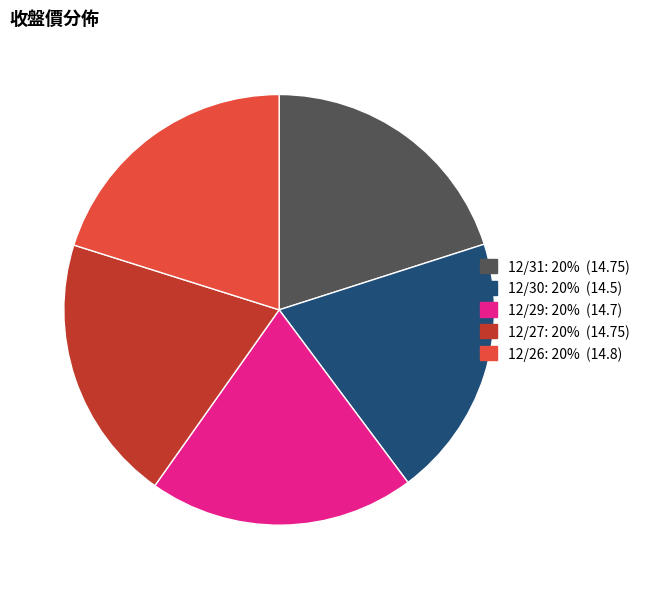

Is it true that 12/27 is 14% of the pie?

False